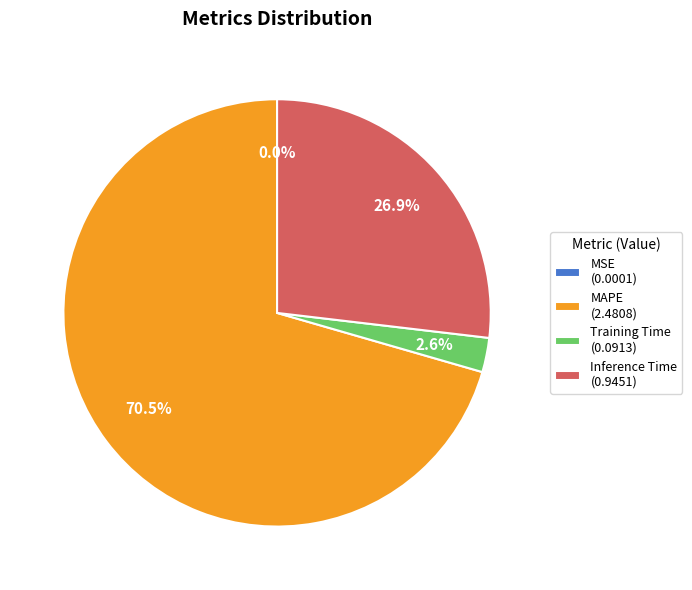

What percentage do MAPE (2.4808) and Training Time (0.0913) together represent?

73.1%